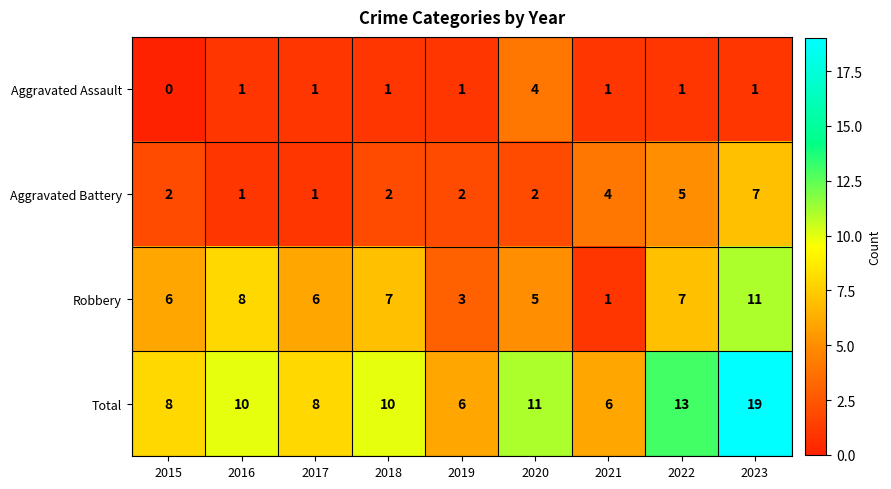

True or false: Robbery has a value of 2 at 2021.

False